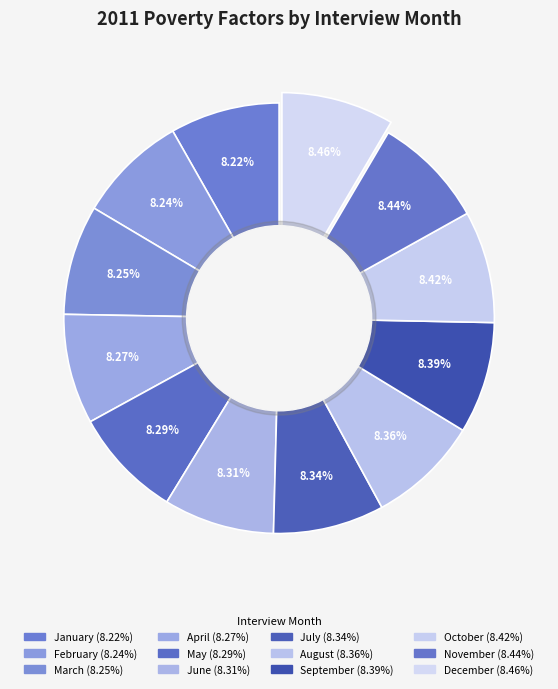

How many segments does this pie chart have?

12